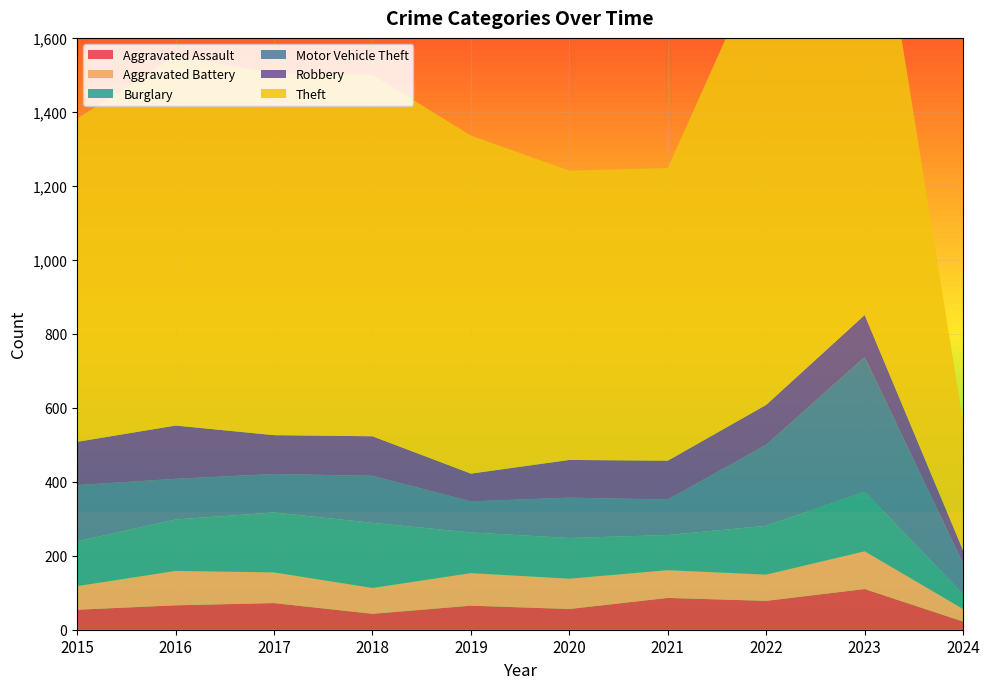

Reading left to right, transcribe all the data shown in this chart.

Aggravated Assault: 54	66	72	43	65	56	86	78	110	22
Aggravated Battery: 64	93	83	70	88	82	75	71	102	34
Burglary: 121	139	162	176	110	110	95	132	161	40
Motor Vehicle Theft: 152	110	104	127	84	109	96	219	364	83
Robbery: 117	144	105	107	75	102	105	108	114	35
Theft: 874	999	979	977	914	782	791	1235	1368	347